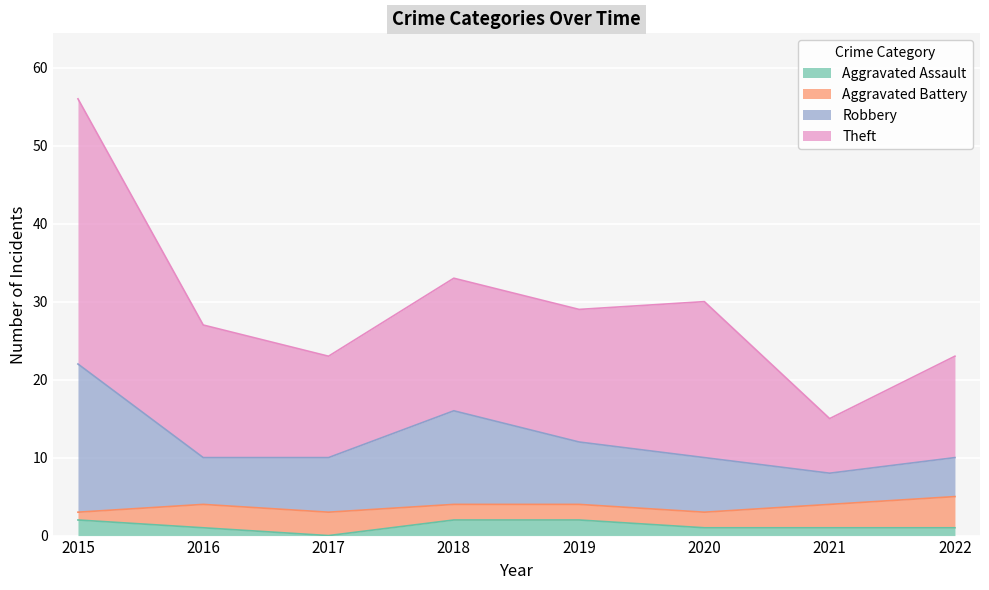

What is the difference between the highest and lowest values at 2016?

26